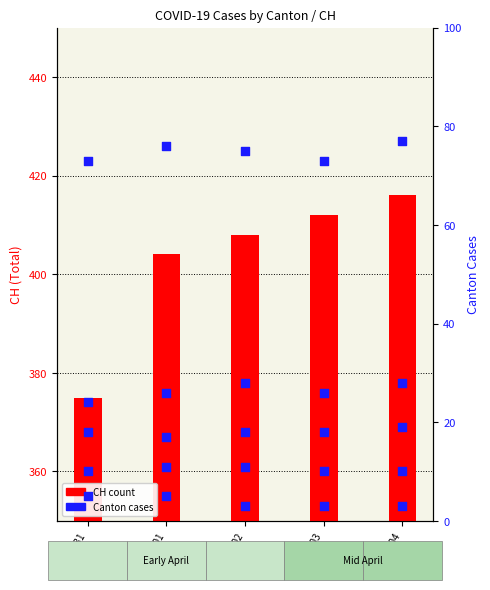

Which series reaches the minimum Y coordinate?

JU